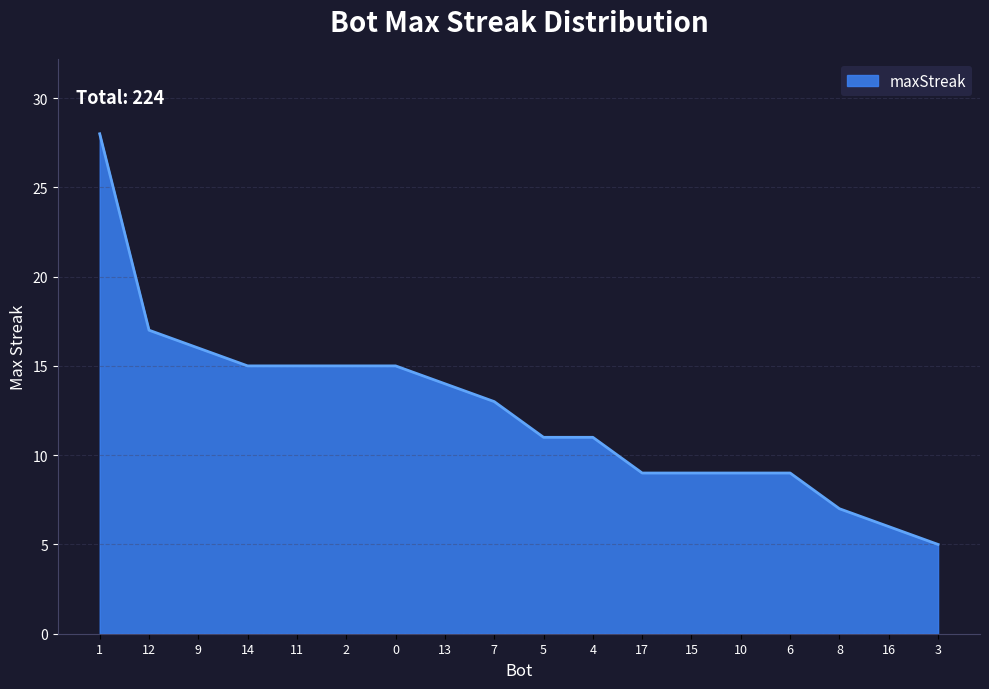

Which label corresponds to the largest value in the chart?

1